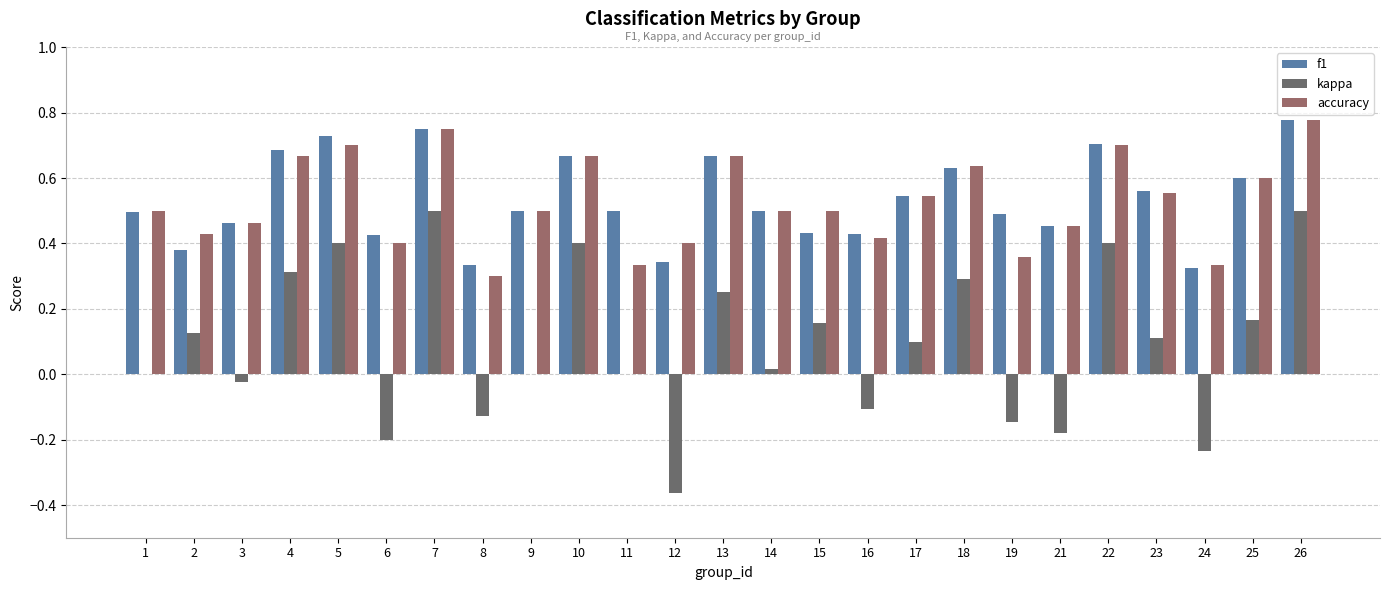

Count the number of data series in this chart.

3